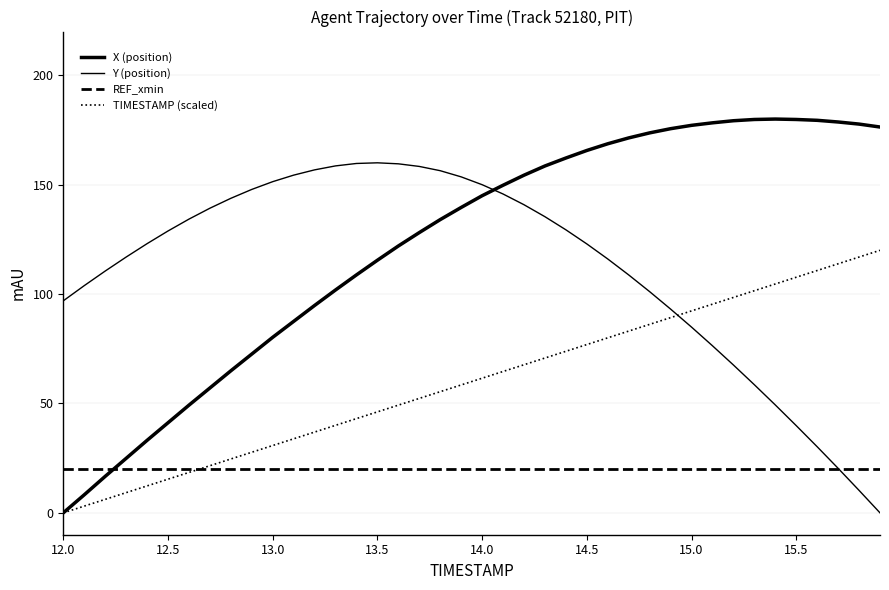

How many series are shown in this chart?

4